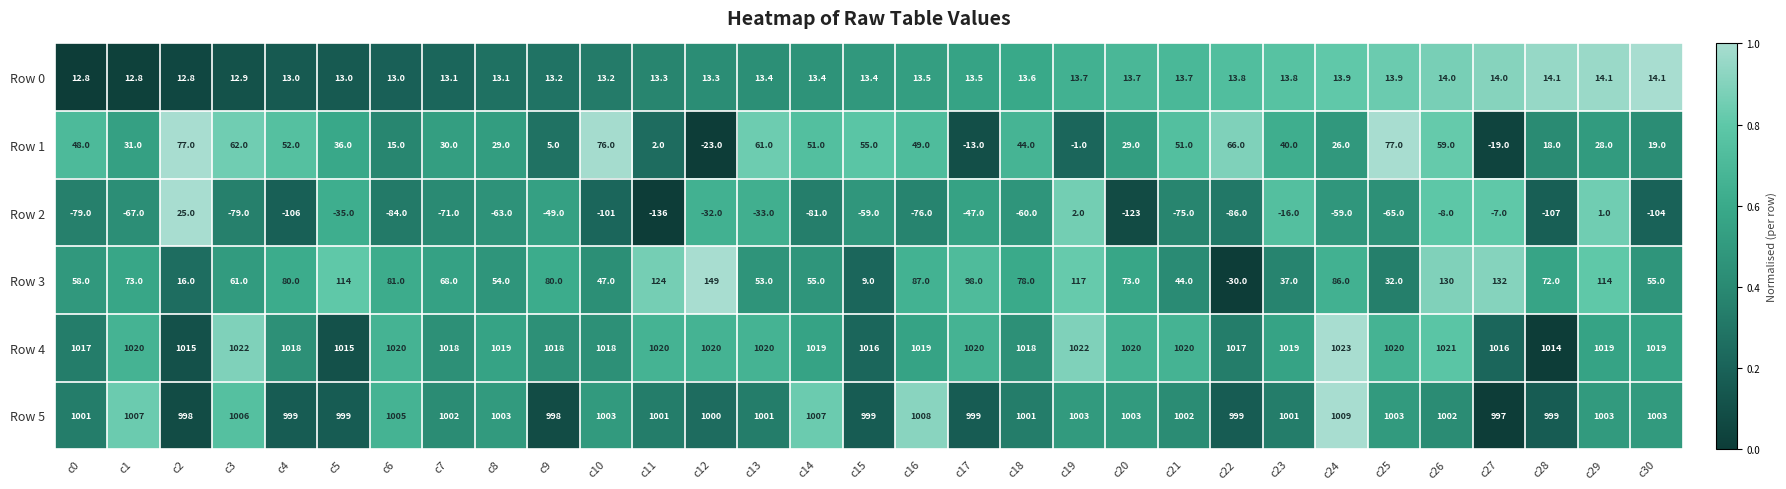

How many data points does each series have?

31